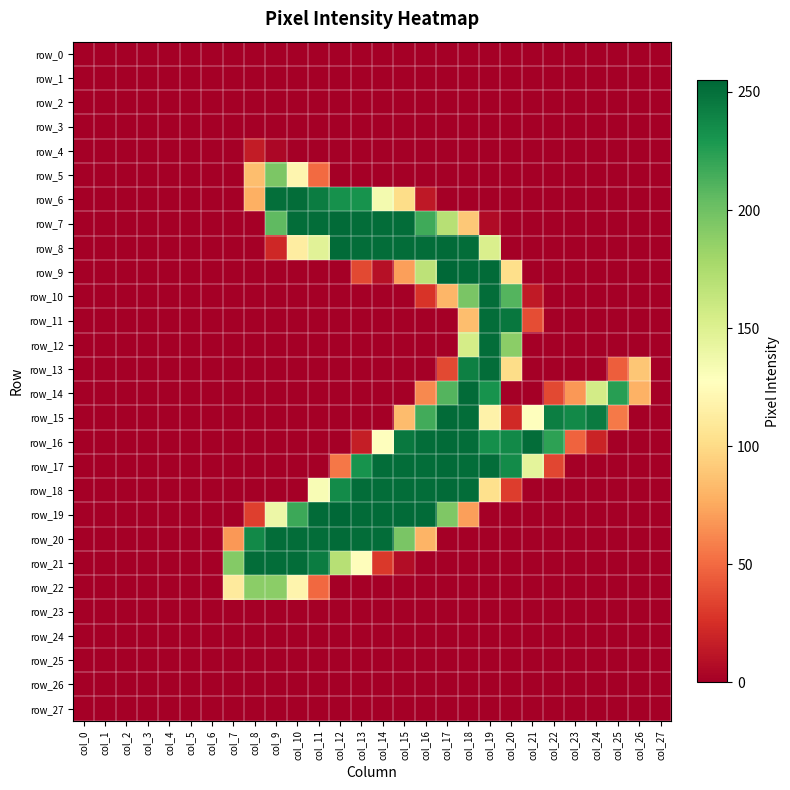

True or false: row_19 has a value of 237 at col_9.

False